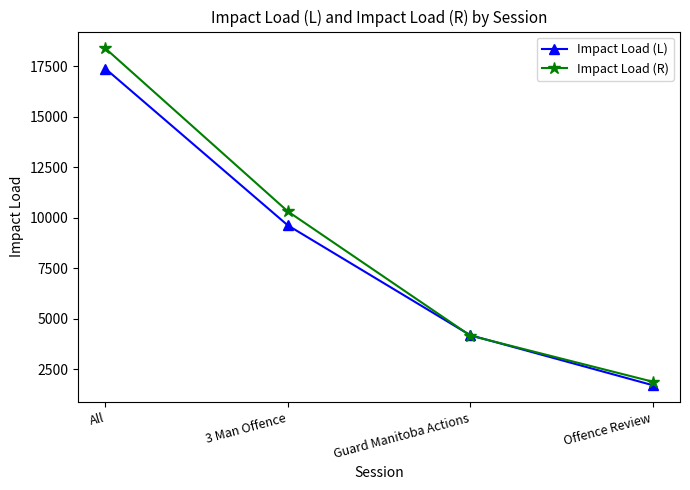

Does the chart have visible grid lines?

No